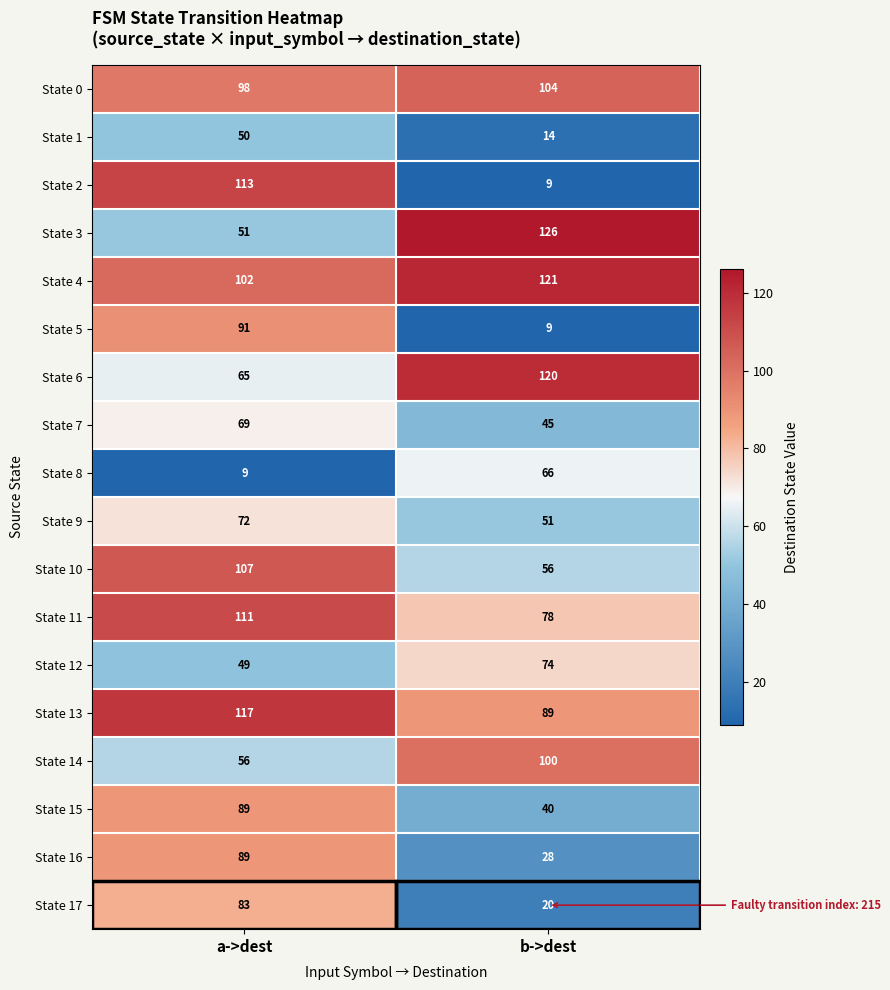

Which series changed the most between a->dest and b->dest?

State 2